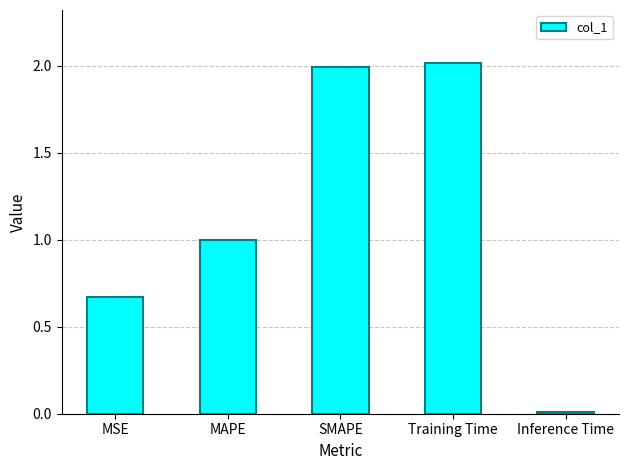

What is the label of the 5th bar from the left?

Inference Time